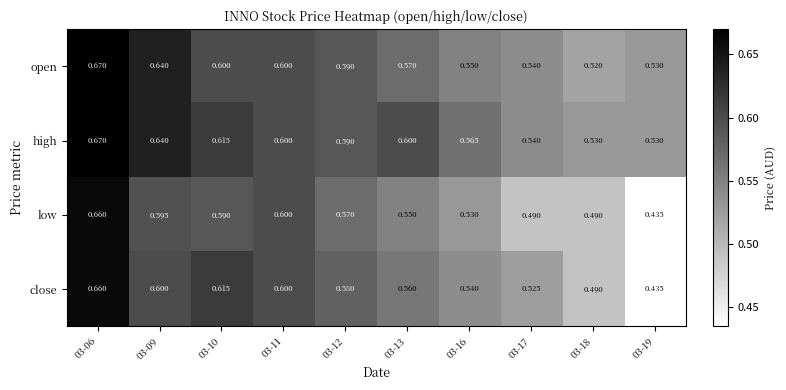

List the series in order of their overall mean, highest first.

high, open, close, low